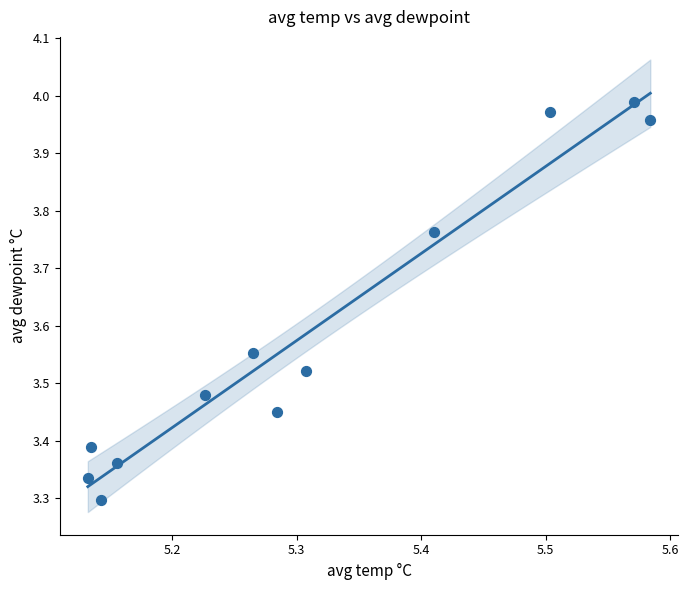

What is the average X value?

5.3